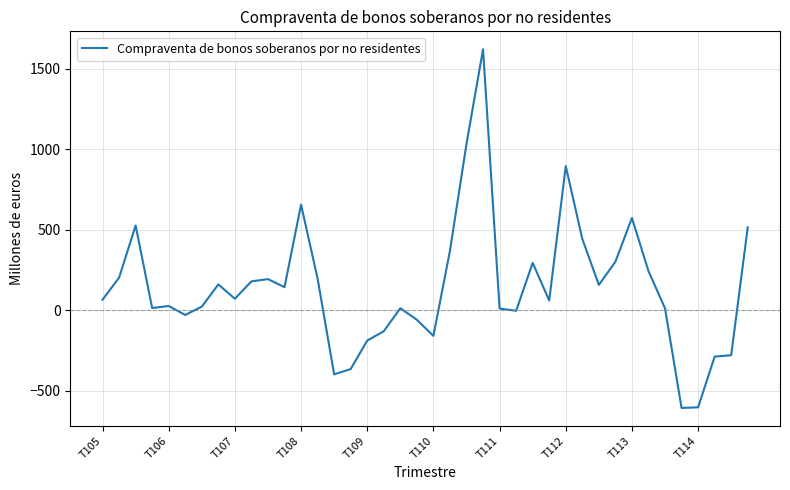

What is the difference between the maximum and minimum values?

2230